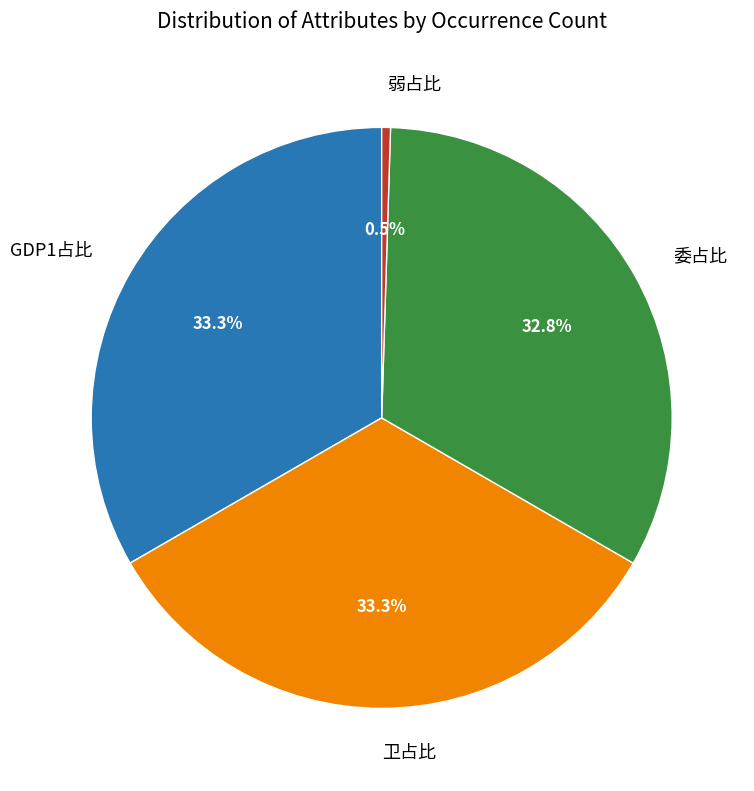

What is the smallest slice in the pie chart?

弱占比